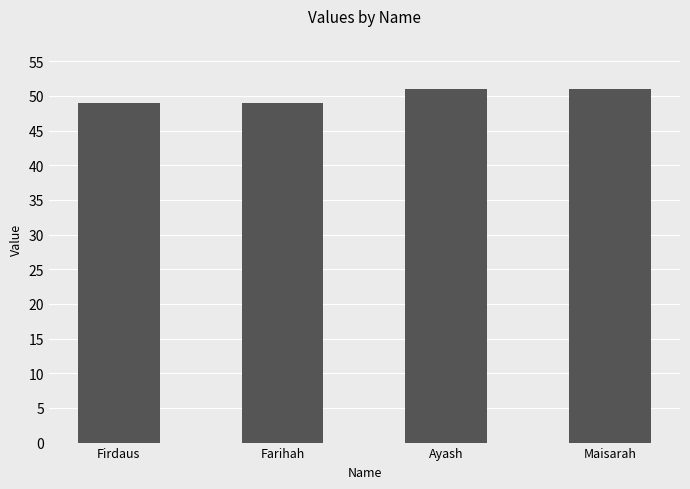

What is the average value?

50